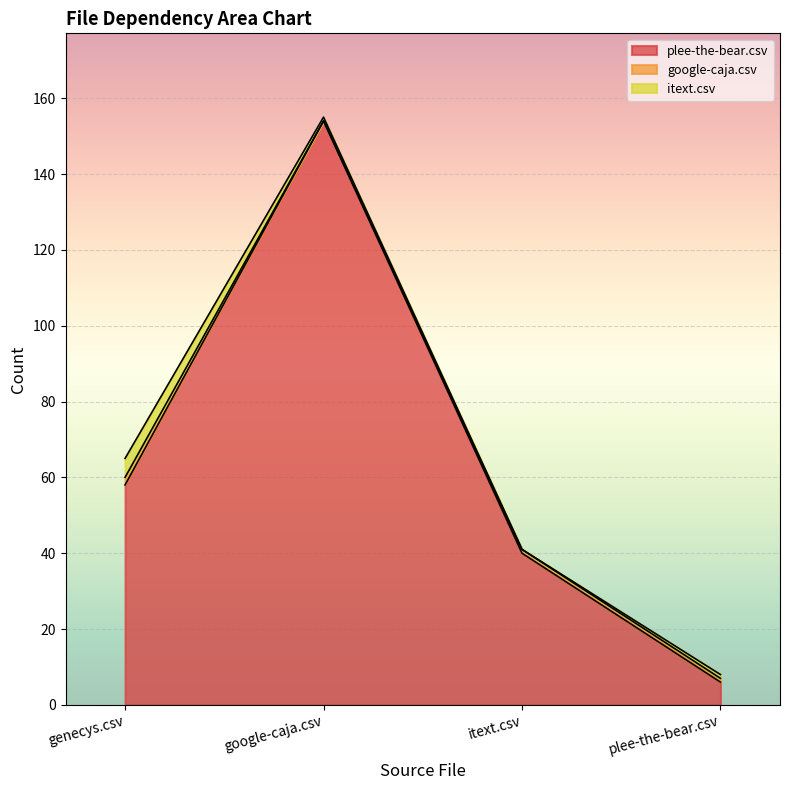

True or false: plee-the-bear.csv and google-caja.csv cross at least once.

False